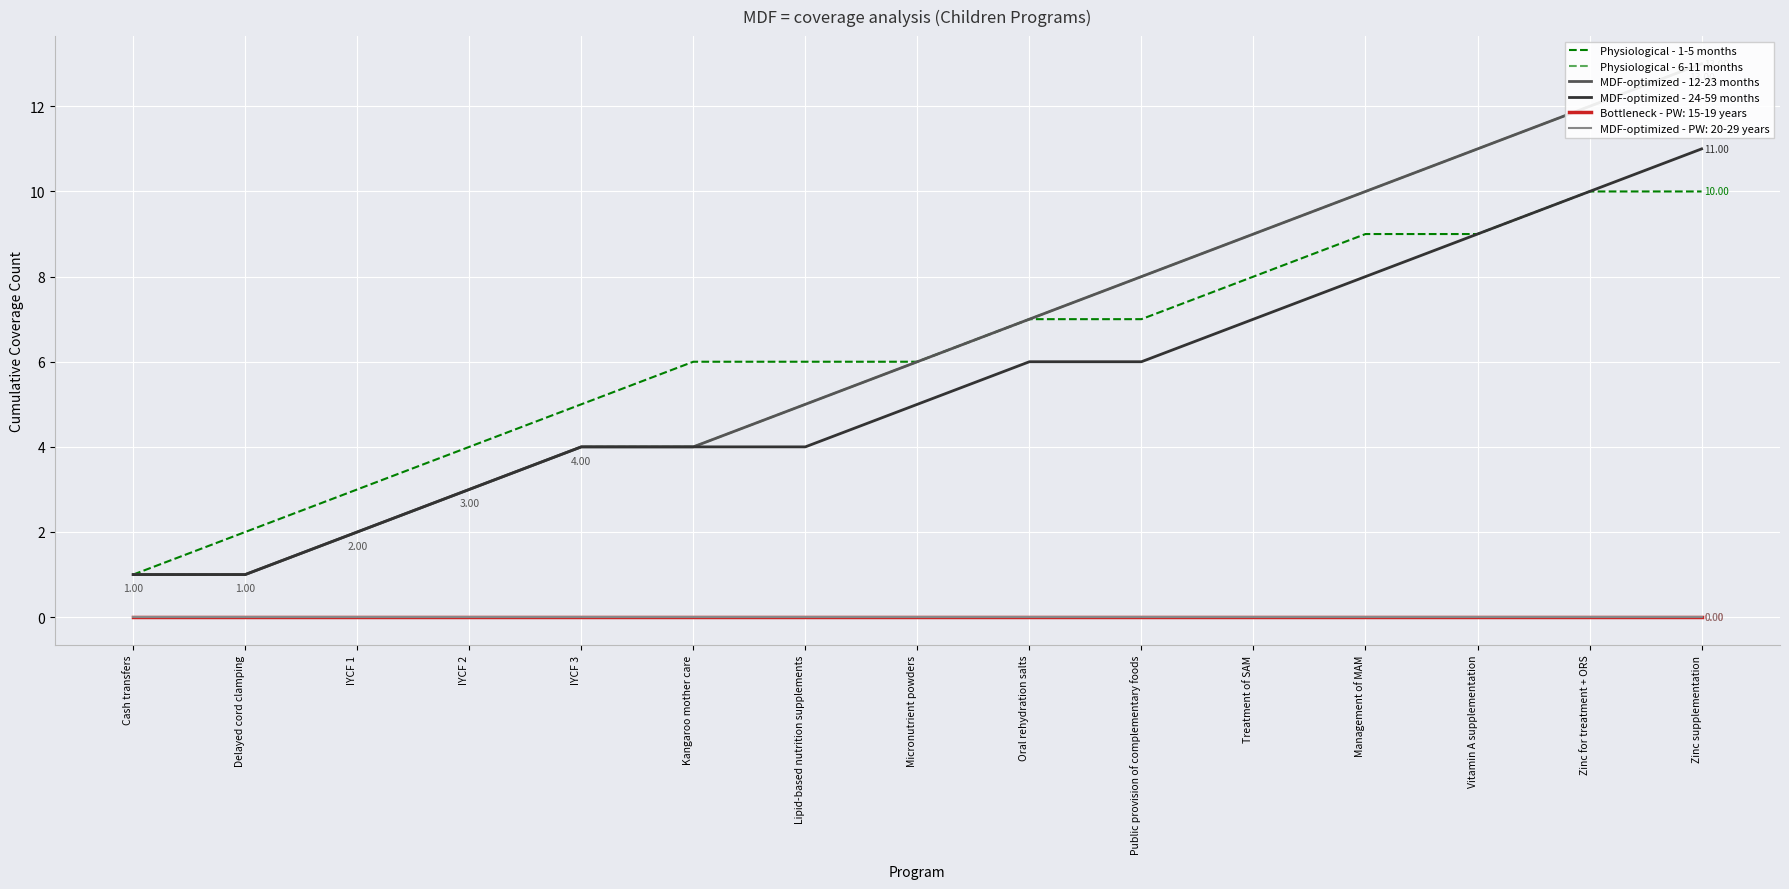

What is the difference between the maximum and minimum values in the Physiological - 1-5 months series?

9